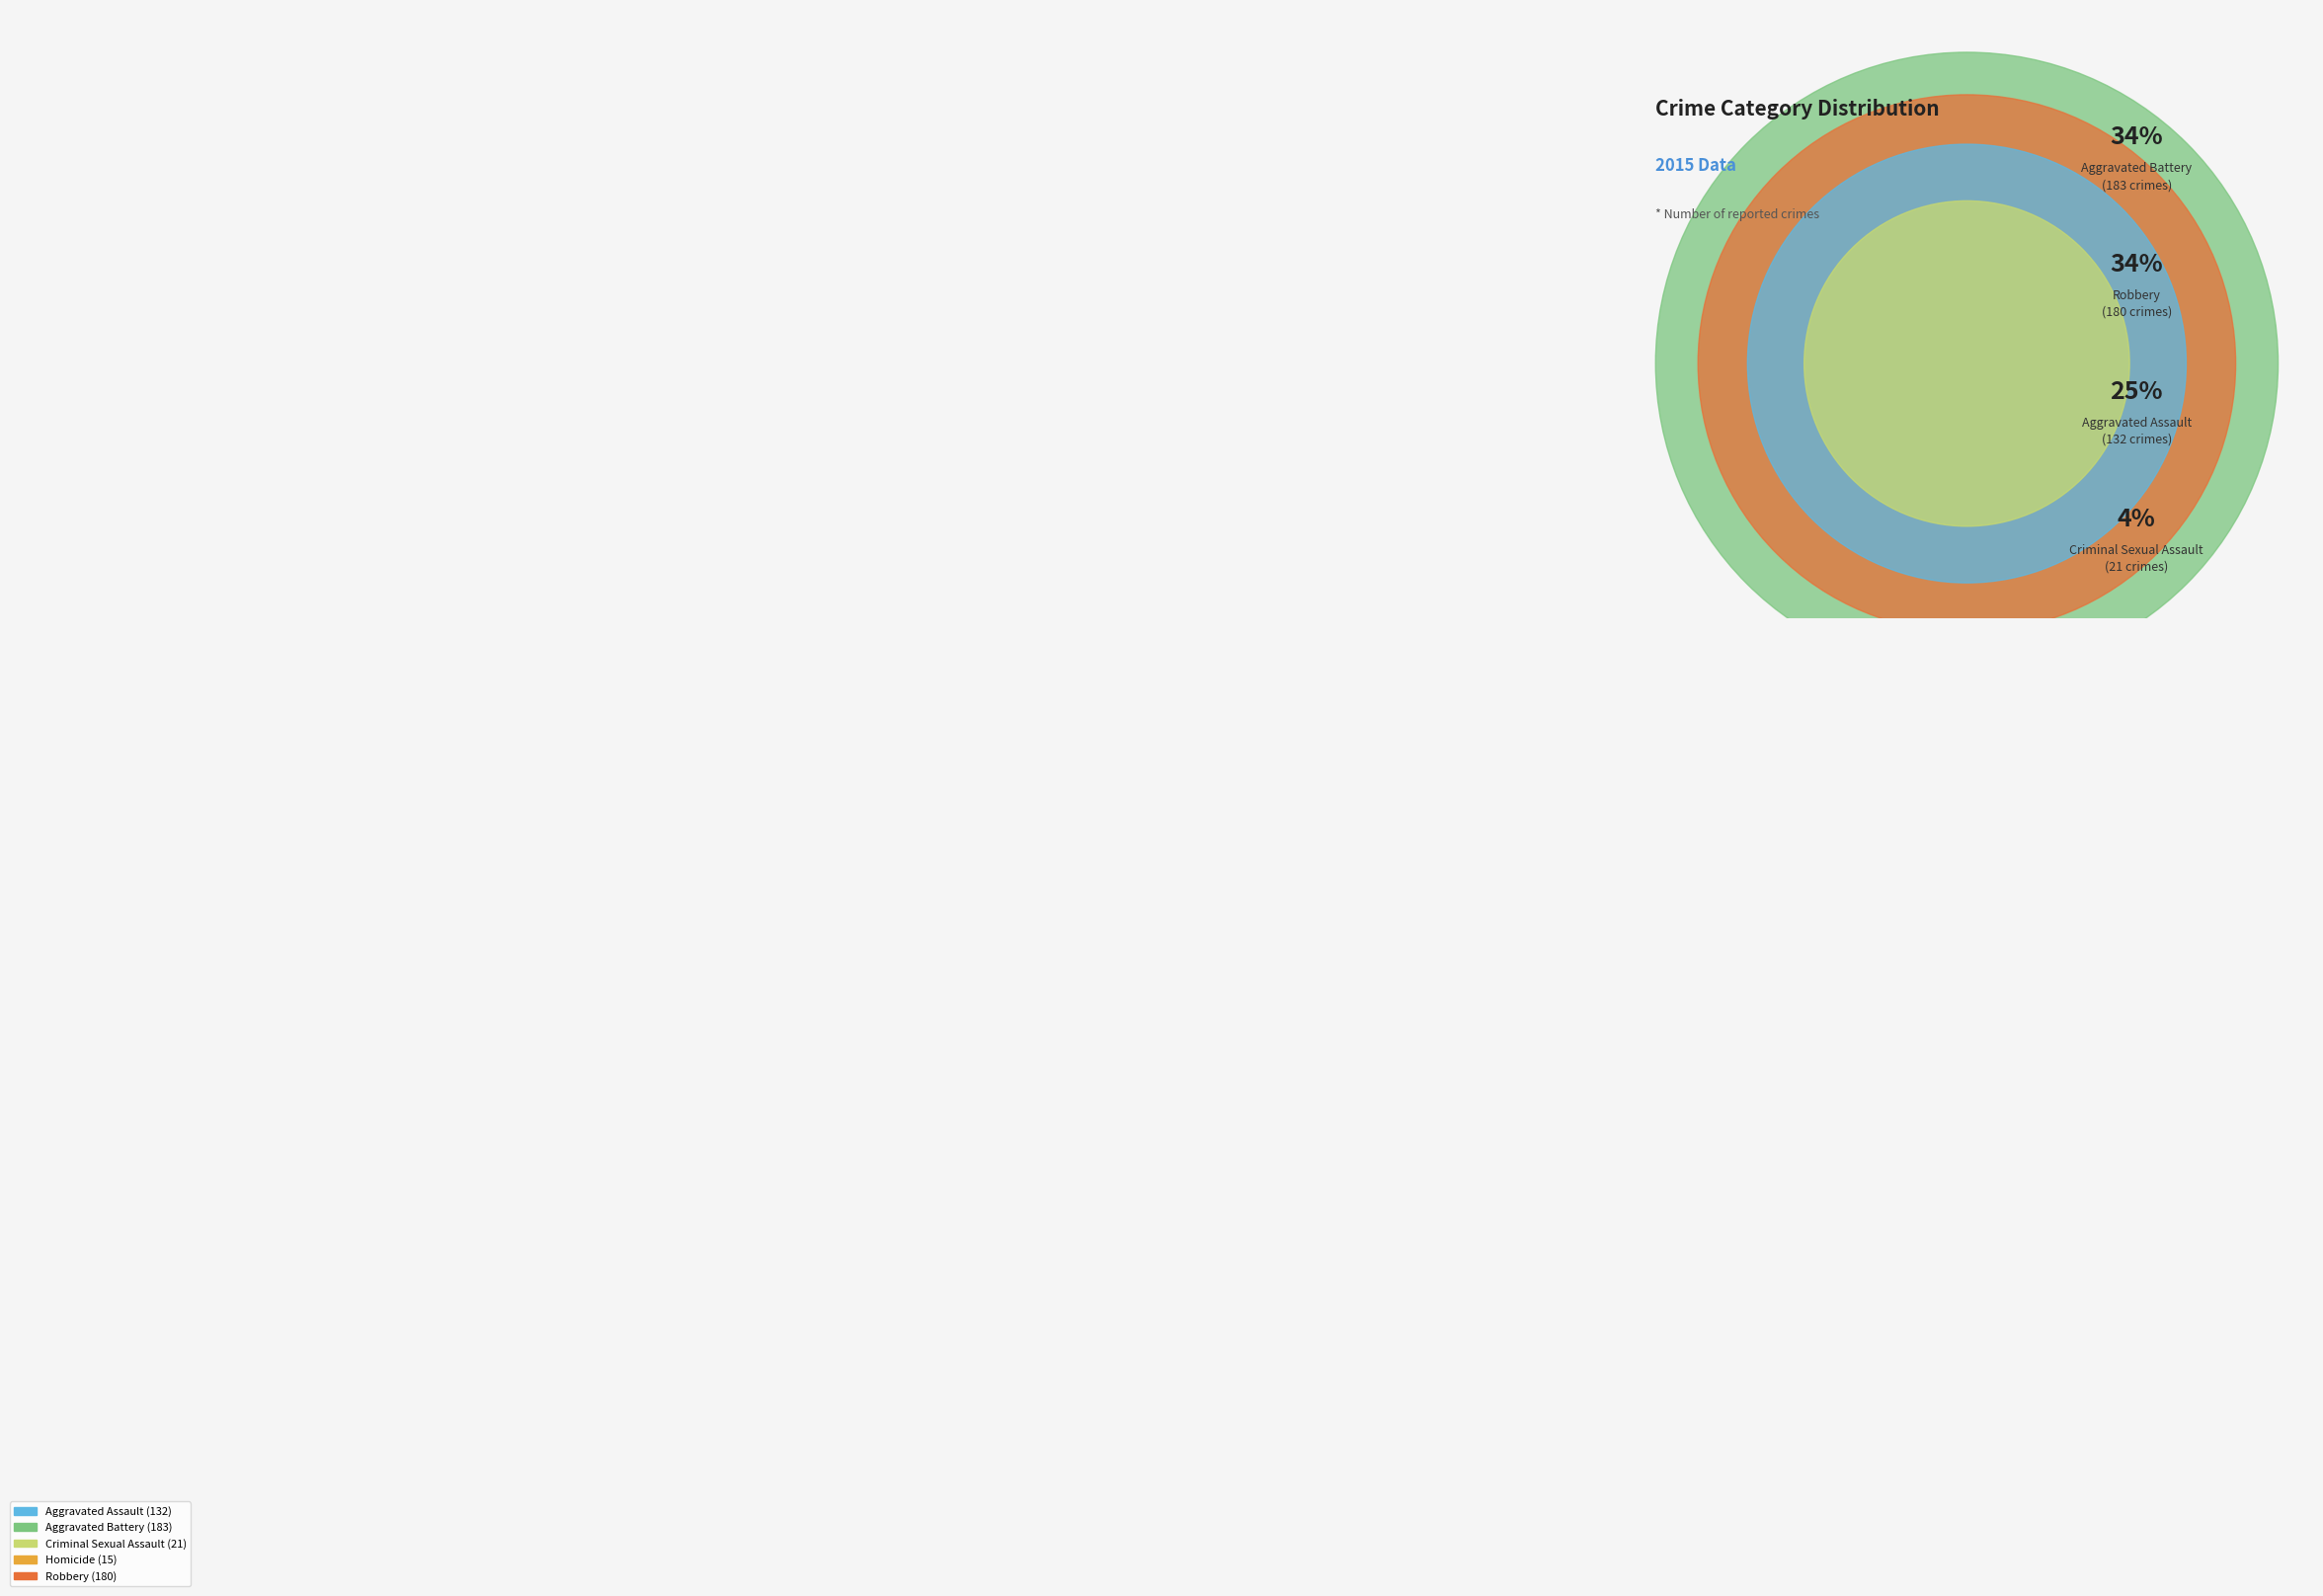

What percentage is the Robbery slice, to the nearest percent?

34%